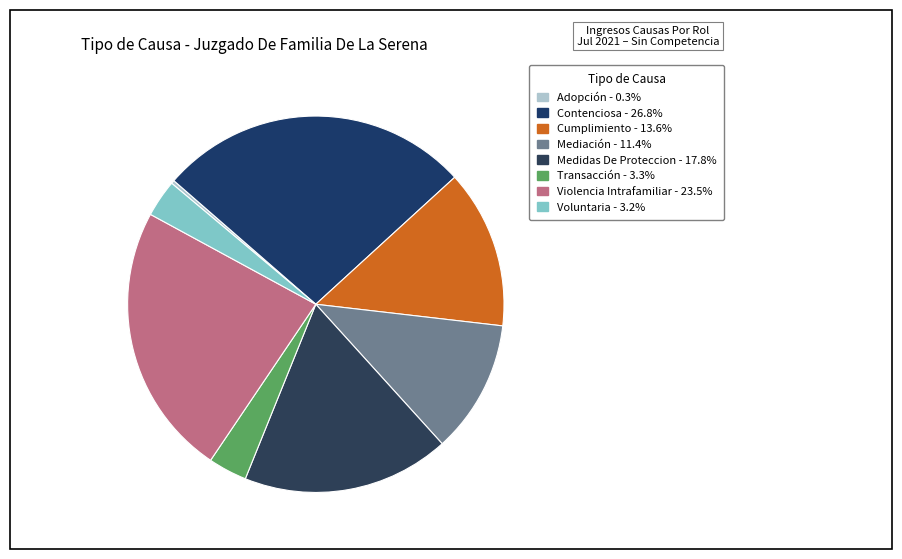

What percentage is the Voluntaria slice, to the nearest percent?

3%